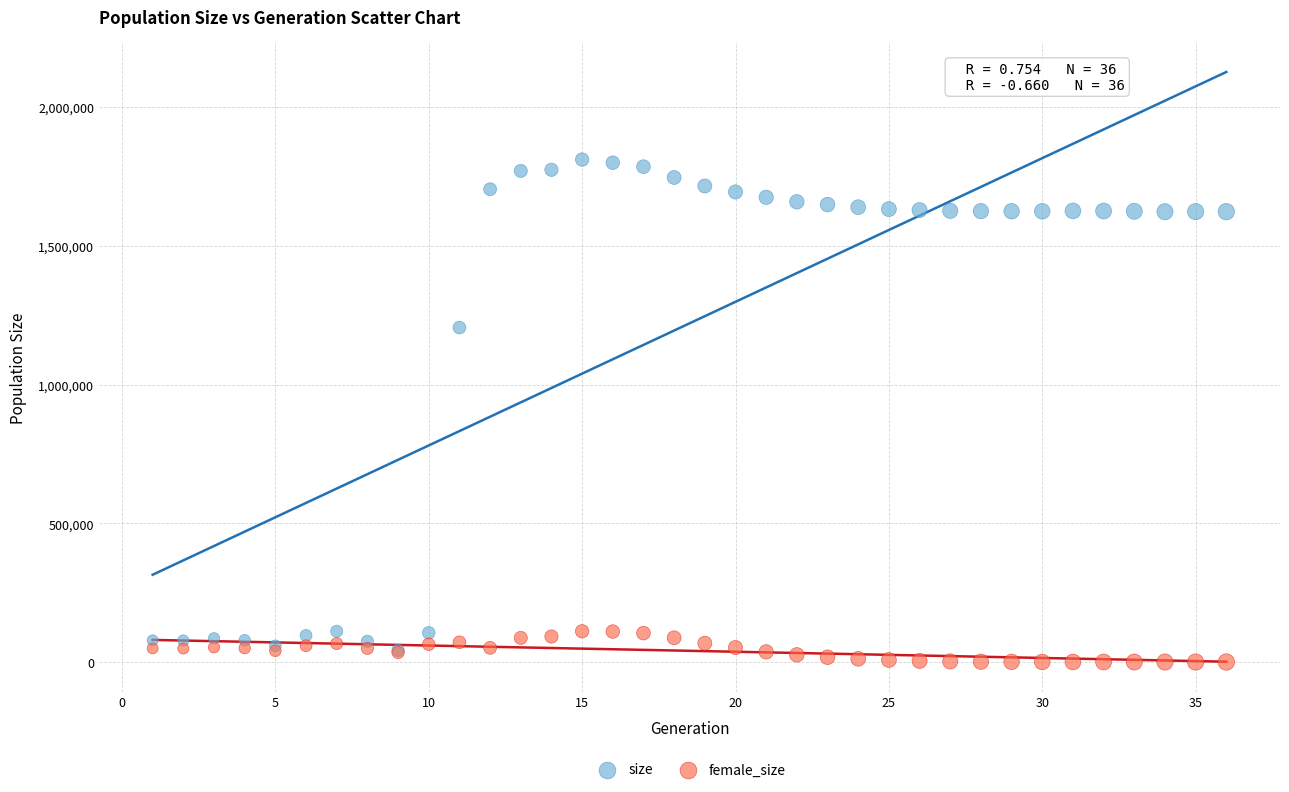

What are all the series names shown in the legend?

size, female_size